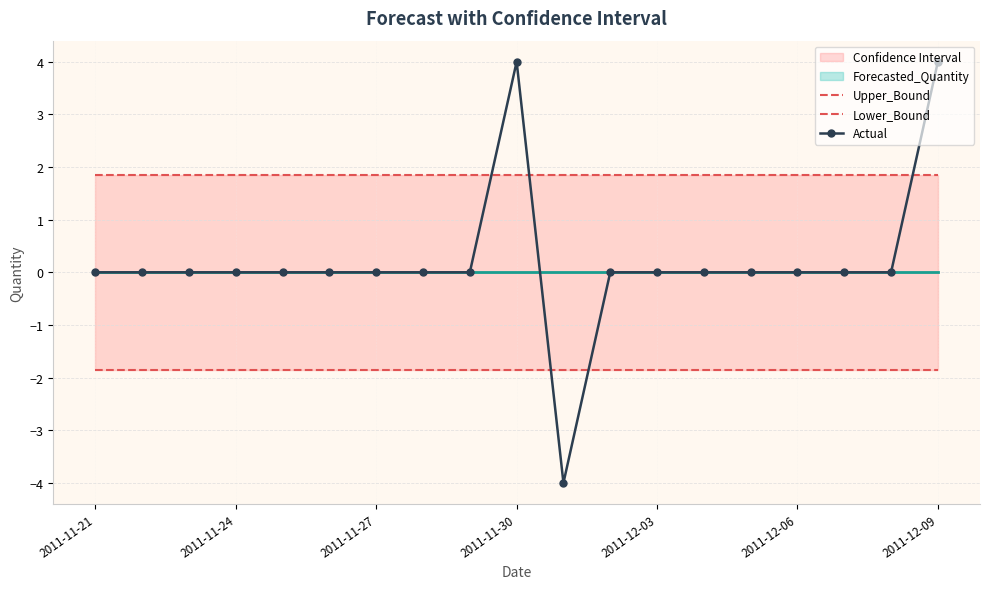

True or false: Actual has a value of 0 at 2011-12-06.

True